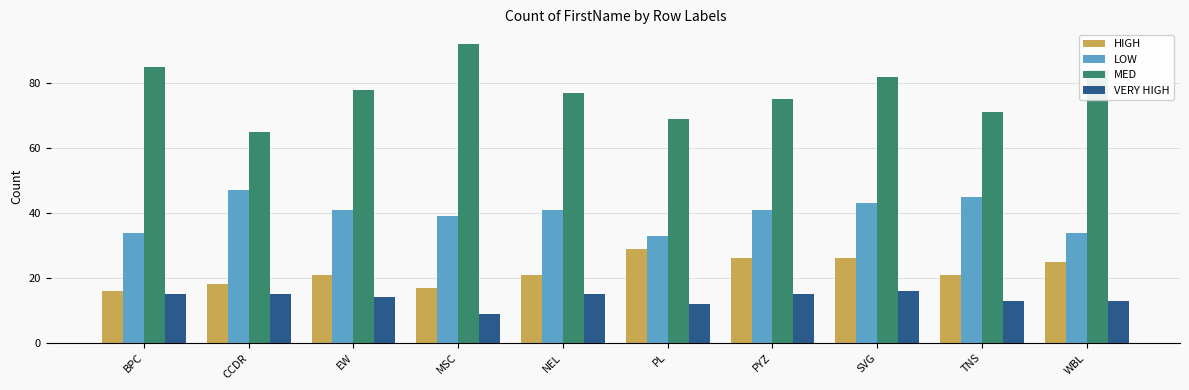

Which series has the widest spread of values?

MED